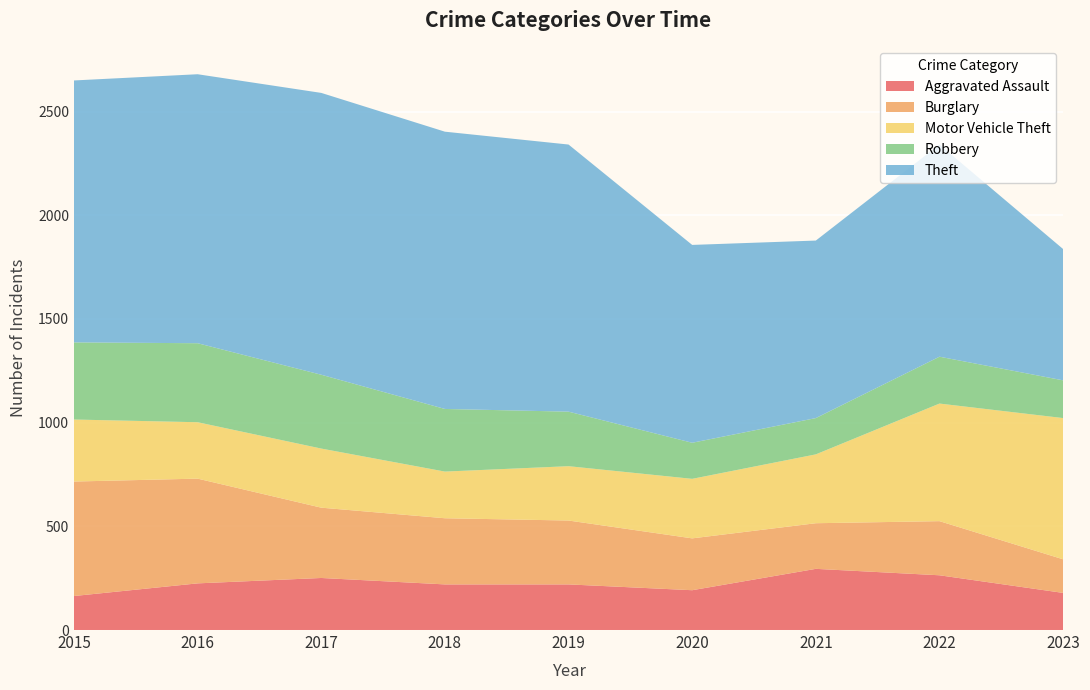

Reading left to right, list all the values displayed in this chart.

Aggravated Assault: 164	225	251	220	220	192	295	264	179
Burglary: 552	505	339	319	308	250	220	261	162
Motor Vehicle Theft: 299	272	285	225	262	287	332	567	681
Robbery: 372	381	356	302	263	174	175	226	182
Theft: 1263	1297	1359	1337	1288	954	856	1023	633